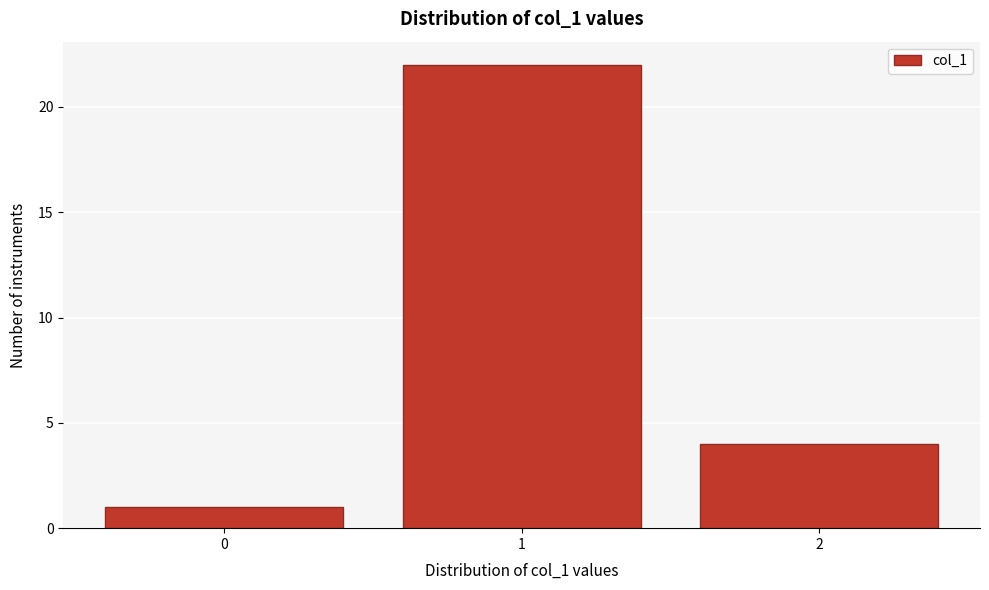

Reading left to right, extract all data points from this chart.

1	22	4